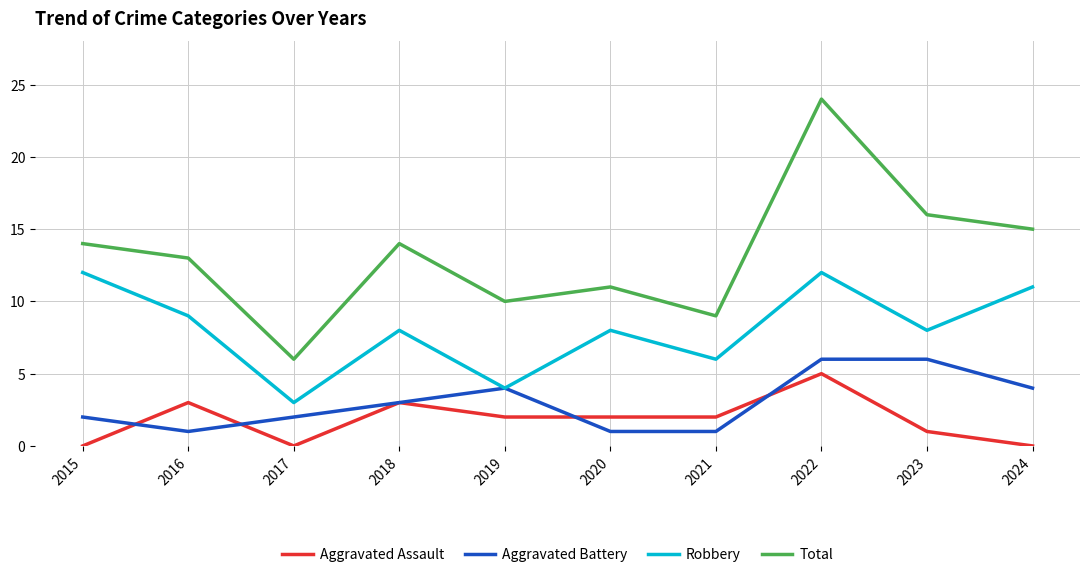

How many series are shown in this chart?

4